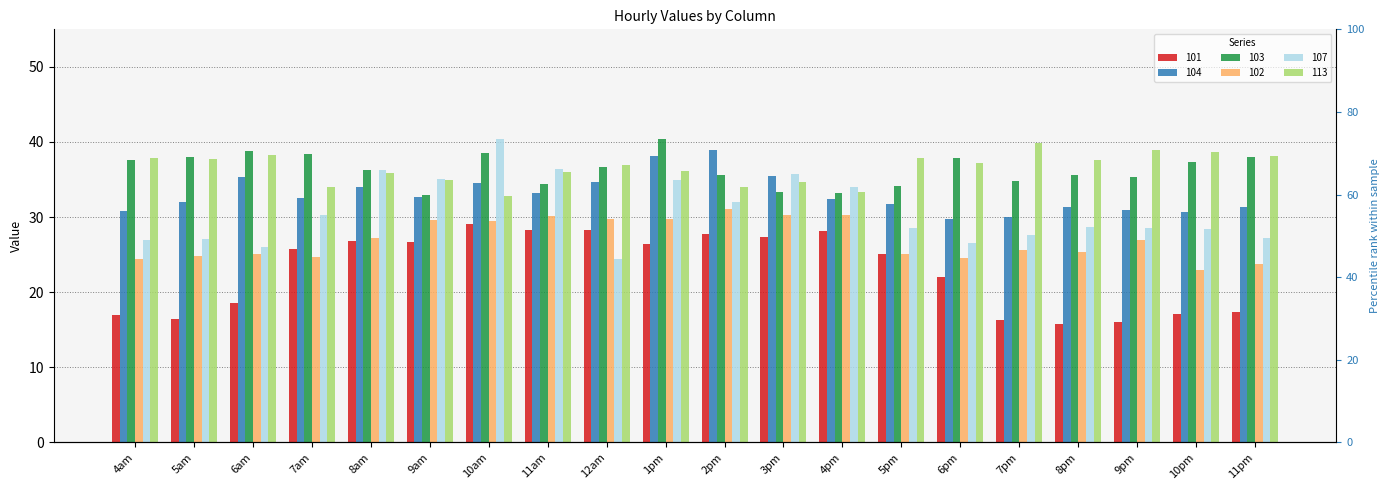

How many data points does each series have?

20